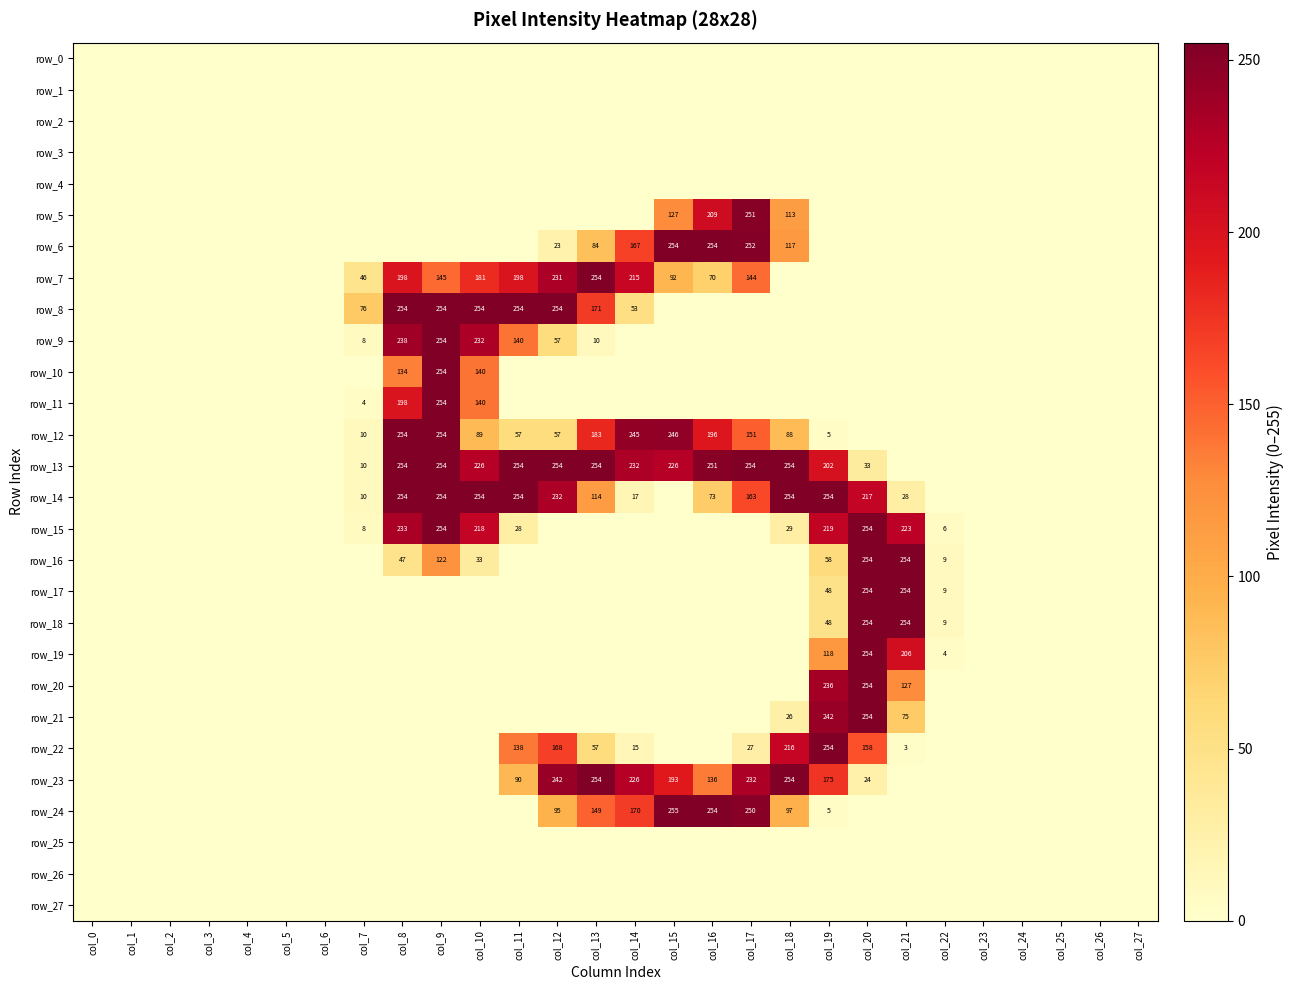

Reading right to left, list all the values displayed in this chart.

row_0: 0	0	0	0	0	0	0	0	0	0	0	0	0	0	0	0	0	0	0	0	0	0	0	0	0	0	0	0
row_1: 0	0	0	0	0	0	0	0	0	0	0	0	0	0	0	0	0	0	0	0	0	0	0	0	0	0	0	0
row_2: 0	0	0	0	0	0	0	0	0	0	0	0	0	0	0	0	0	0	0	0	0	0	0	0	0	0	0	0
row_3: 0	0	0	0	0	0	0	0	0	0	0	0	0	0	0	0	0	0	0	0	0	0	0	0	0	0	0	0
row_4: 0	0	0	0	0	0	0	0	0	0	0	0	0	0	0	0	0	0	0	0	0	0	0	0	0	0	0	0
row_5: 0	0	0	0	0	0	0	0	0	113	251	209	127	0	0	0	0	0	0	0	0	0	0	0	0	0	0	0
row_6: 0	0	0	0	0	0	0	0	0	117	252	254	254	167	84	23	0	0	0	0	0	0	0	0	0	0	0	0
row_7: 0	0	0	0	0	0	0	0	0	0	144	70	92	215	254	231	198	181	145	198	46	0	0	0	0	0	0	0
row_8: 0	0	0	0	0	0	0	0	0	0	0	0	0	53	171	254	254	254	254	254	76	0	0	0	0	0	0	0
row_9: 0	0	0	0	0	0	0	0	0	0	0	0	0	0	10	57	140	232	254	238	8	0	0	0	0	0	0	0
row_10: 0	0	0	0	0	0	0	0	0	0	0	0	0	0	0	0	0	140	254	134	0	0	0	0	0	0	0	0
row_11: 0	0	0	0	0	0	0	0	0	0	0	0	0	0	0	0	0	140	254	198	4	0	0	0	0	0	0	0
row_12: 0	0	0	0	0	0	0	0	5	88	151	196	246	245	183	57	57	89	254	254	10	0	0	0	0	0	0	0
row_13: 0	0	0	0	0	0	0	33	202	254	254	251	226	232	254	254	254	226	254	254	10	0	0	0	0	0	0	0
row_14: 0	0	0	0	0	0	28	217	254	254	163	73	0	17	114	232	254	254	254	254	10	0	0	0	0	0	0	0
row_15: 0	0	0	0	0	6	223	254	219	29	0	0	0	0	0	0	28	218	254	233	8	0	0	0	0	0	0	0
row_16: 0	0	0	0	0	9	254	254	58	0	0	0	0	0	0	0	0	33	122	47	0	0	0	0	0	0	0	0
row_17: 0	0	0	0	0	9	254	254	48	0	0	0	0	0	0	0	0	0	0	0	0	0	0	0	0	0	0	0
row_18: 0	0	0	0	0	9	254	254	48	0	0	0	0	0	0	0	0	0	0	0	0	0	0	0	0	0	0	0
row_19: 0	0	0	0	0	4	206	254	118	0	0	0	0	0	0	0	0	0	0	0	0	0	0	0	0	0	0	0
row_20: 0	0	0	0	0	0	127	254	236	0	0	0	0	0	0	0	0	0	0	0	0	0	0	0	0	0	0	0
row_21: 0	0	0	0	0	0	75	254	242	26	0	0	0	0	0	0	0	0	0	0	0	0	0	0	0	0	0	0
row_22: 0	0	0	0	0	0	3	158	254	216	27	0	0	15	57	168	138	0	0	0	0	0	0	0	0	0	0	0
row_23: 0	0	0	0	0	0	0	24	175	254	232	136	193	226	254	242	90	0	0	0	0	0	0	0	0	0	0	0
row_24: 0	0	0	0	0	0	0	0	5	97	250	254	255	170	149	95	0	0	0	0	0	0	0	0	0	0	0	0
row_25: 0	0	0	0	0	0	0	0	0	0	0	0	0	0	0	0	0	0	0	0	0	0	0	0	0	0	0	0
row_26: 0	0	0	0	0	0	0	0	0	0	0	0	0	0	0	0	0	0	0	0	0	0	0	0	0	0	0	0
row_27: 0	0	0	0	0	0	0	0	0	0	0	0	0	0	0	0	0	0	0	0	0	0	0	0	0	0	0	0